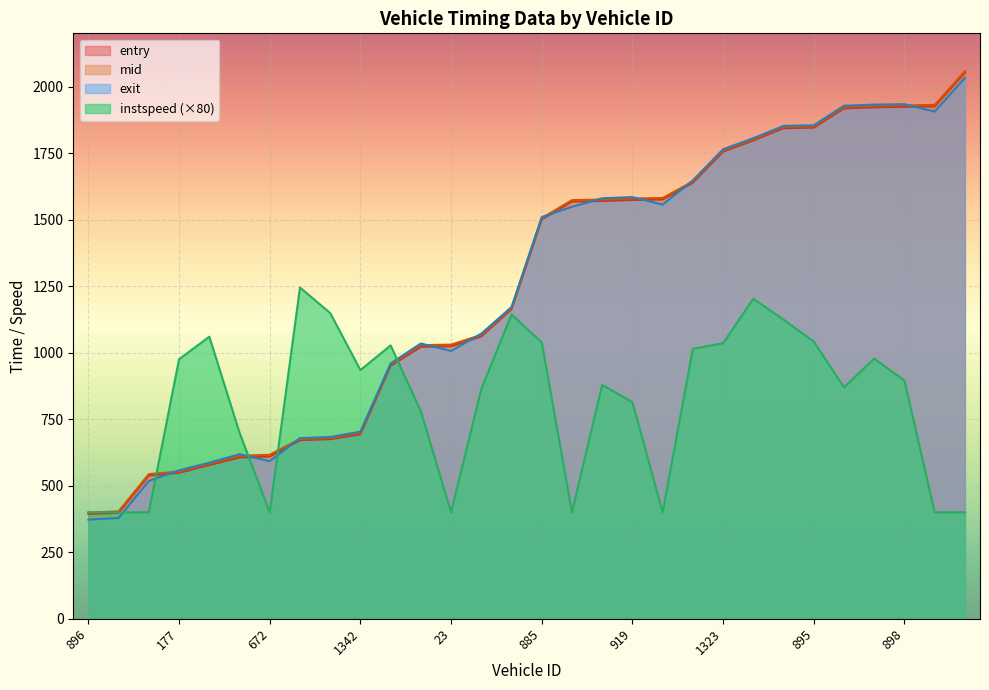

What is the difference between the maximum and minimum values in the instspeed series?

844.8